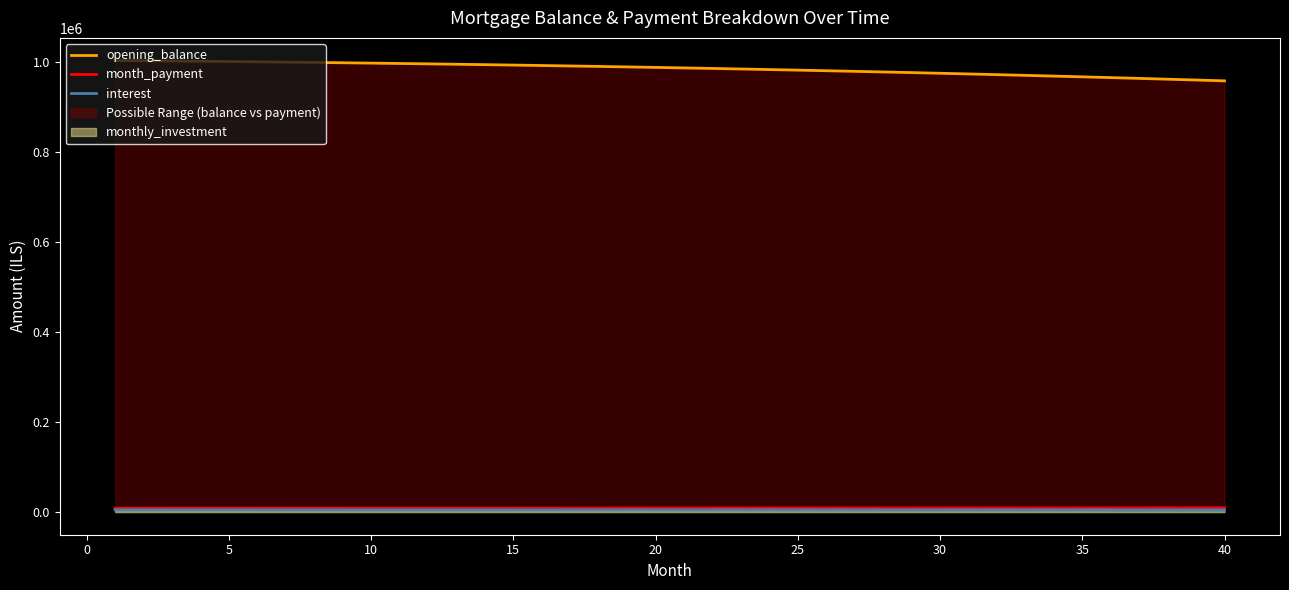

What is the approximate value of interest at 30?

4872.5